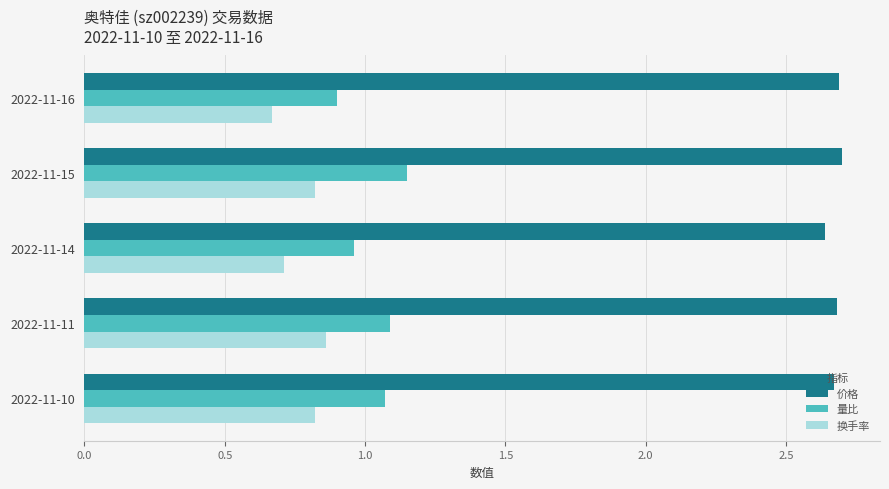

What is the total value across all series at 2022-11-14?

4.3